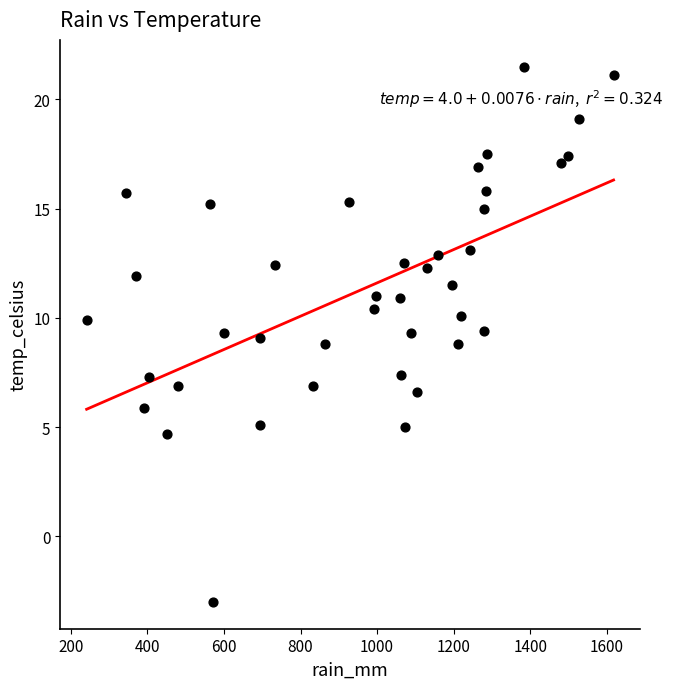

What is the range of X values (max minus min)?

1377.0